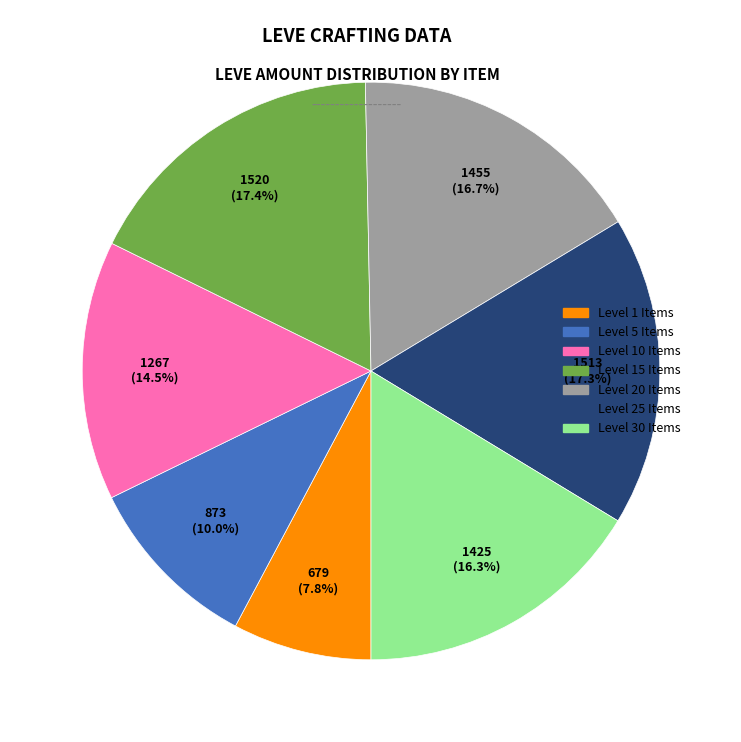

What is the ratio of the value at Level 25 Items to the value at Level 1 Items?

2.2